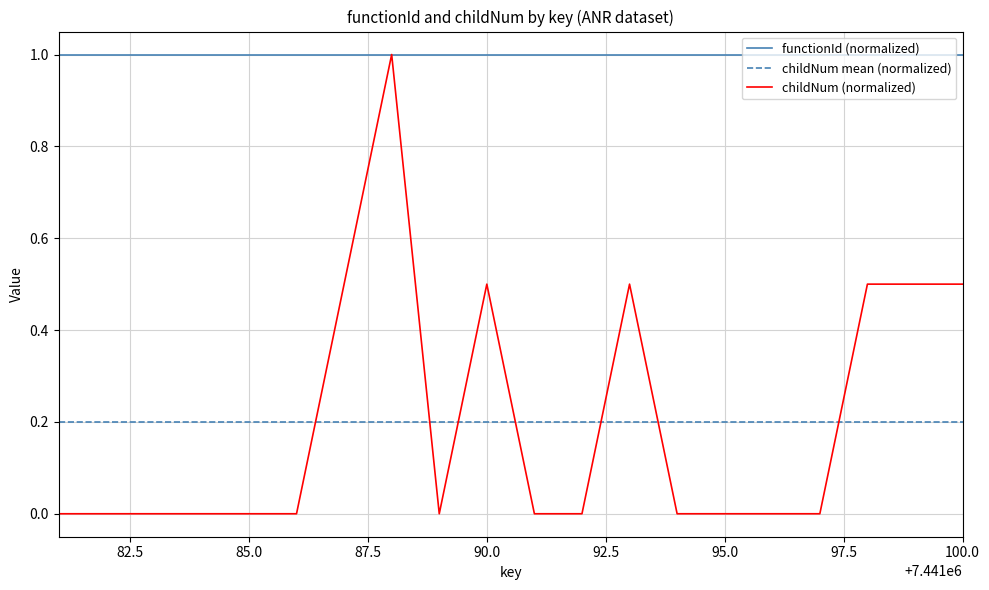

The functionId (normalized) series shows 0.3 at 85.0. True or false?

False